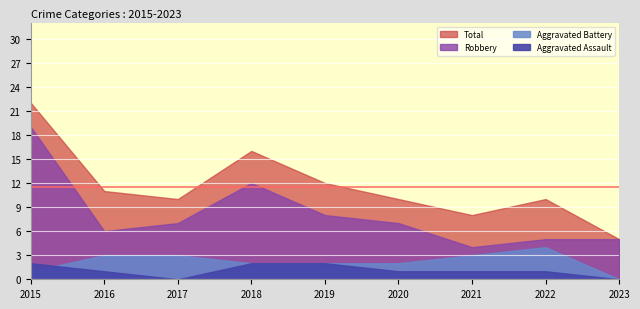

Which series has the largest total across all categories?

Total